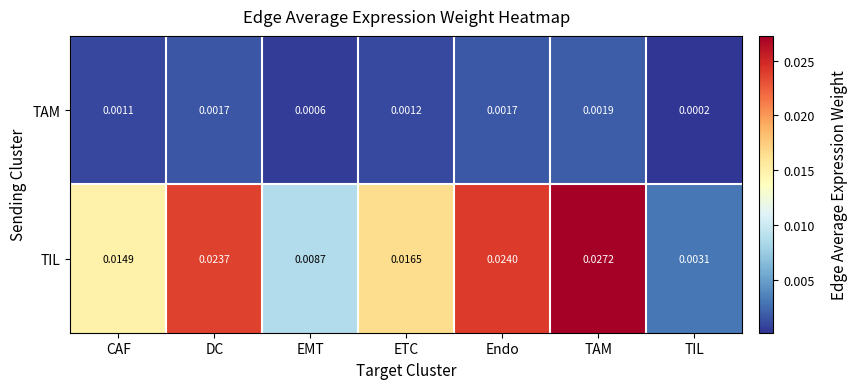

Is the value of TAM at DC greater than the value of TIL at TIL?

No